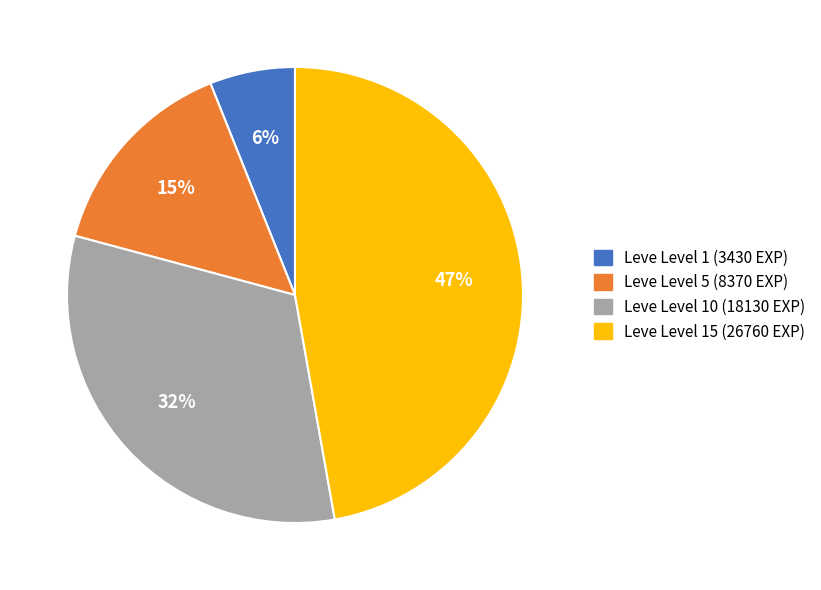

Does any single category account for the majority?

No